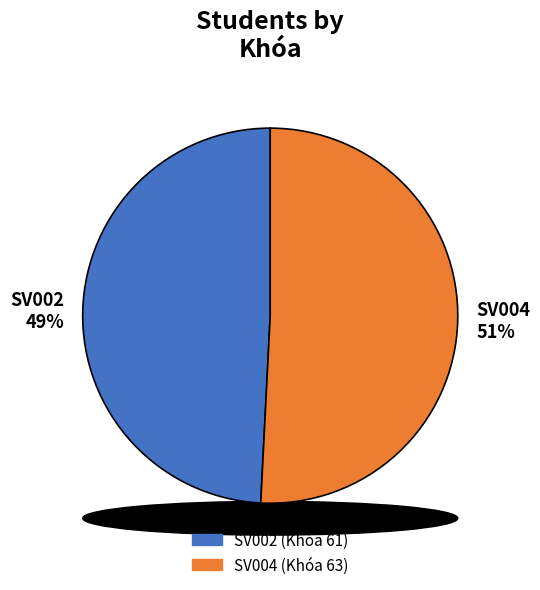

What is the total percentage of SV002 and SV004?

100.0%